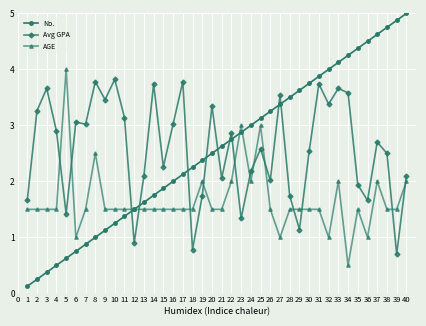

What is the highest value of the Avg GPA series?

3.8